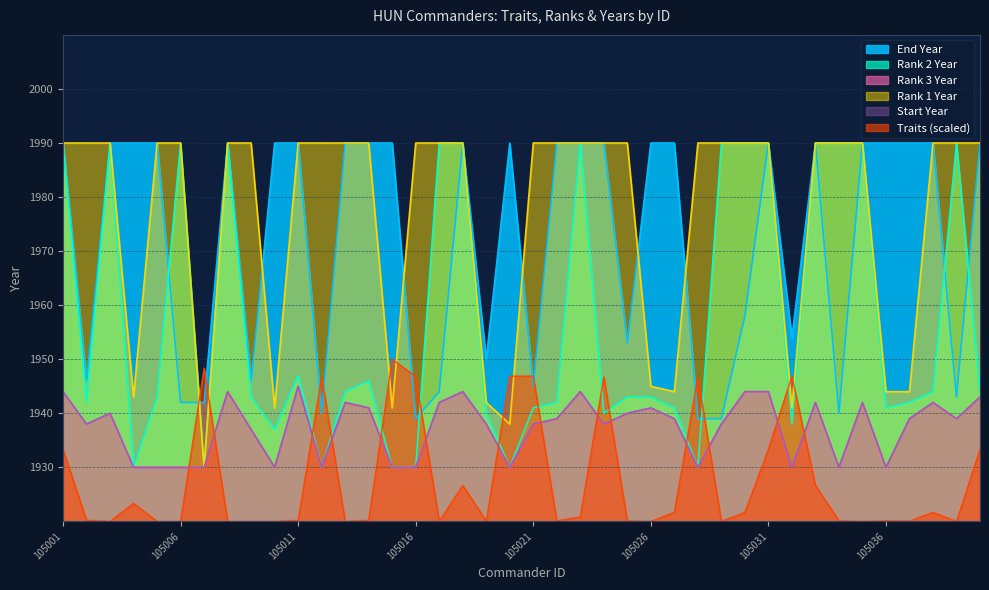

List the labels in order of Rank 3 Year value, smallest first.

105004, 105005, 105006, 105007, 105010, 105012, 105015, 105016, 105020, 105028, 105032, 105034, 105036, 105009, 105002, 105019, 105021, 105024, 105029, 105022, 105027, 105037, 105039, 105003, 105025, 105014, 105026, 105013, 105017, 105033, 105035, 105038, 105040, 105001, 105008, 105018, 105023, 105030, 105031, 105011